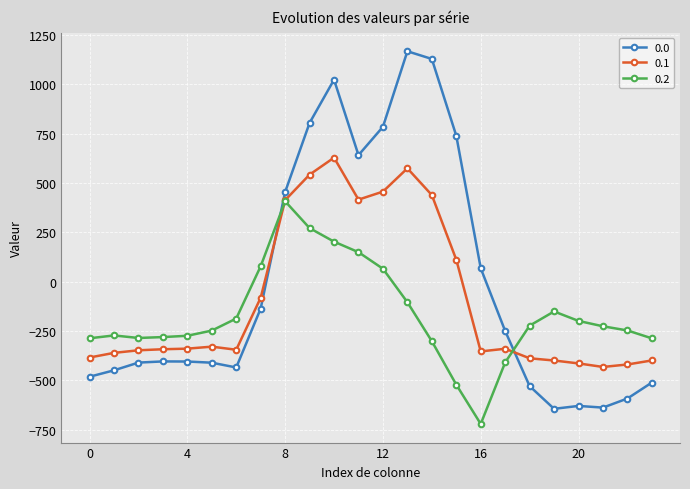

True or false: 0.2 has more than 2 points higher than both neighbors.

True